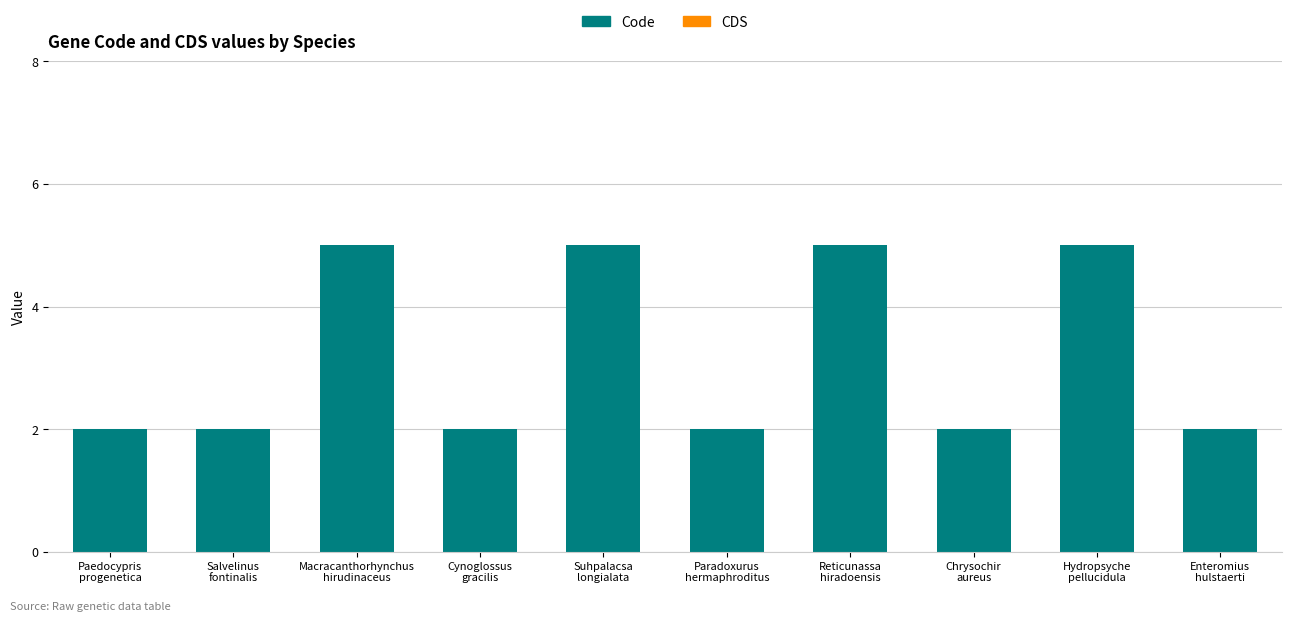

What is the greatest value displayed?

5